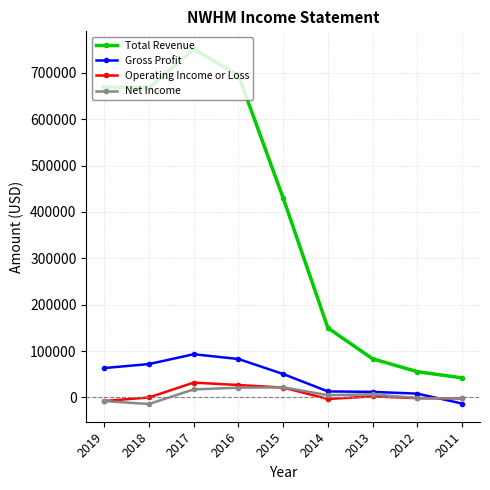

True or false: Total Revenue has more than 0 interior local peaks.

True